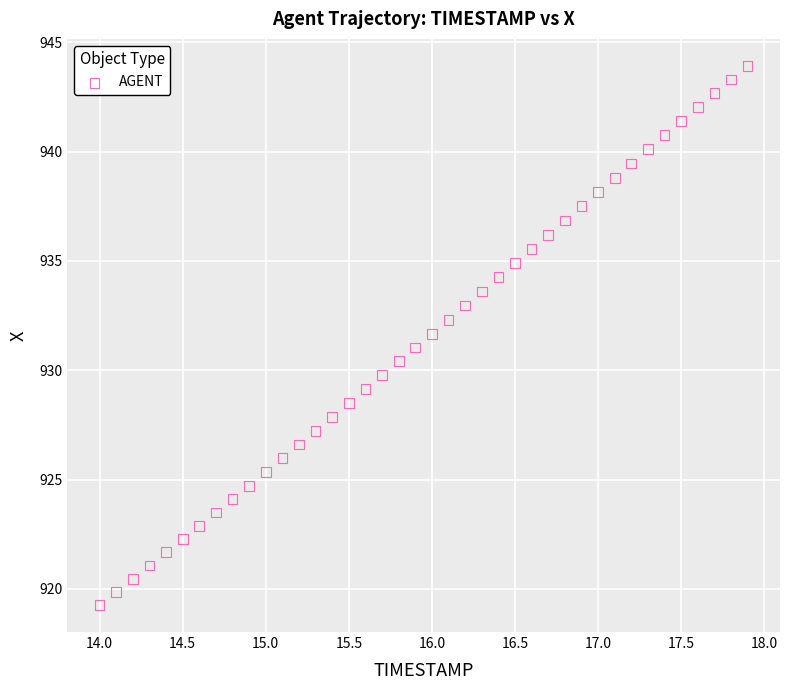

What is the range of Y values (max minus min)?

24.7